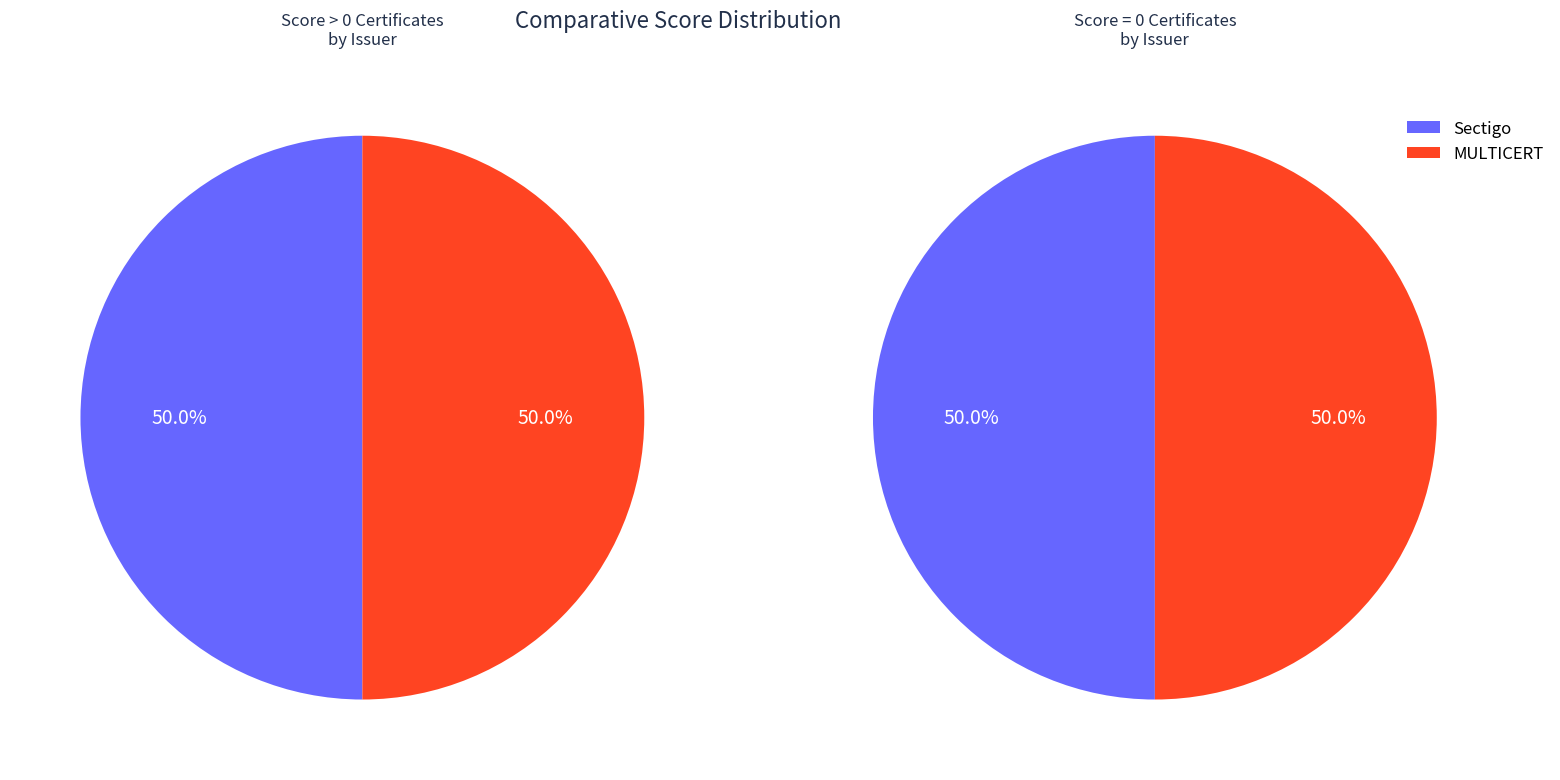

How many slices are in this pie chart?

2